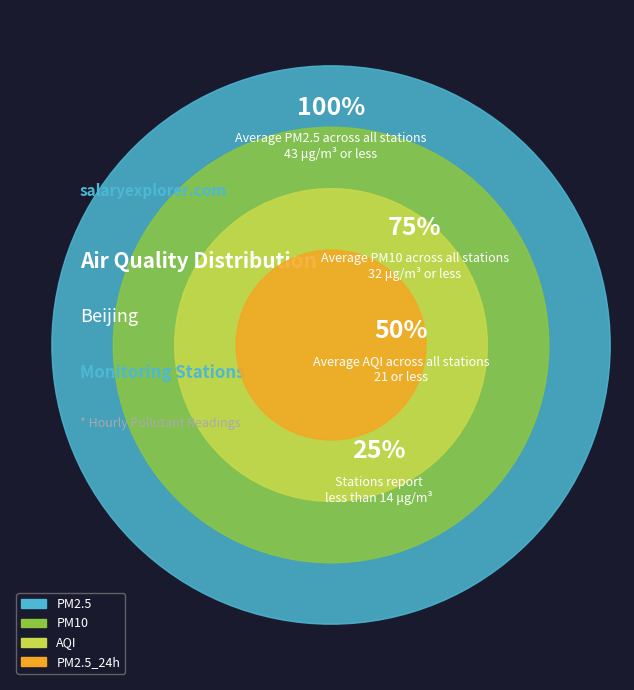

What is the change in value from PM2.5 to PM2.5_24h?

-29